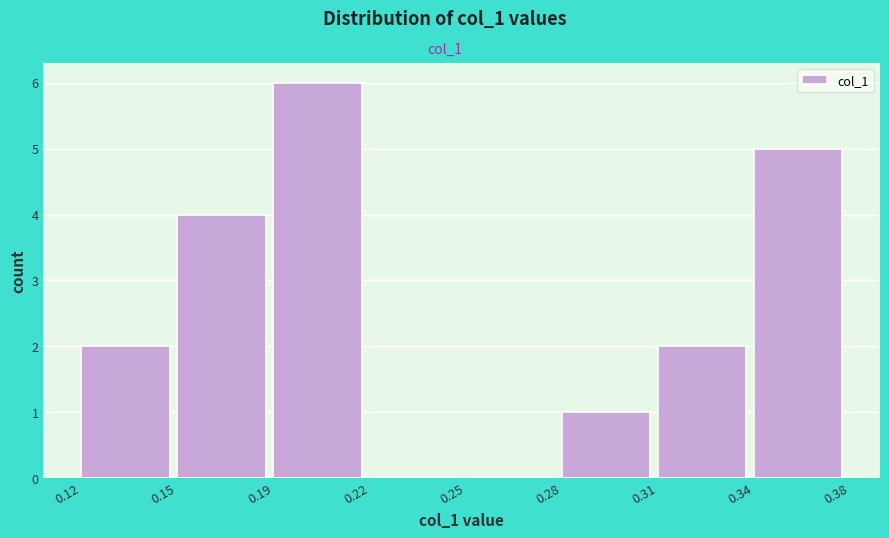

Reading left to right, extract all data points from this chart.

0.12=2	0.15=4	0.19=6	0.22=0	0.25=0	0.28=1	0.31=2	0.34=5